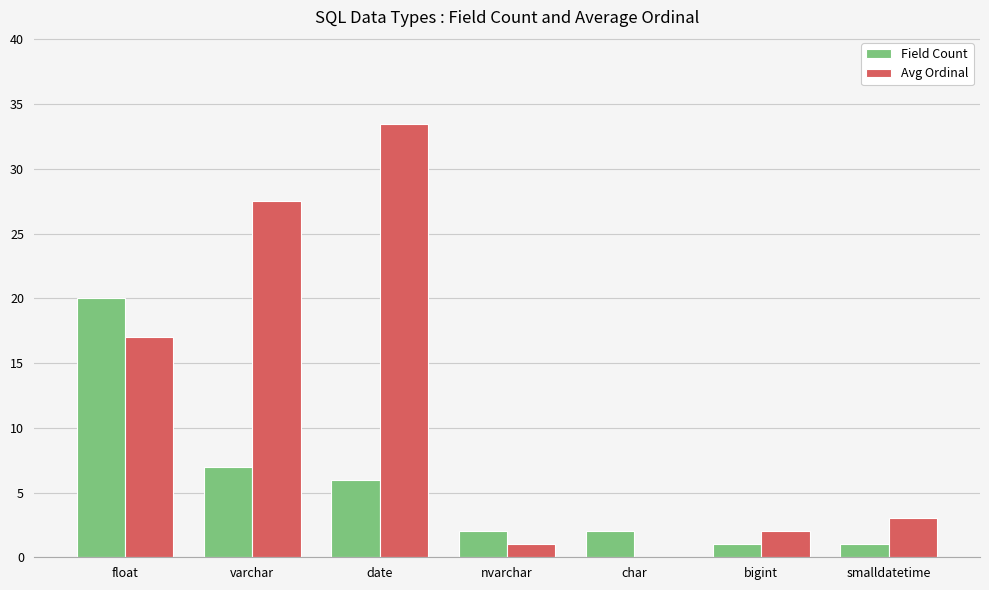

Reading left to right, extract all data points from this chart.

Field Count: float=20.0	varchar=7.0	date=6.0	nvarchar=2.0	char=2.0	bigint=1.0	smalldatetime=1.0
Avg Ordinal: float=17.0	varchar=27.5	date=33.5	nvarchar=1.0	char=0.0	bigint=2.0	smalldatetime=3.0